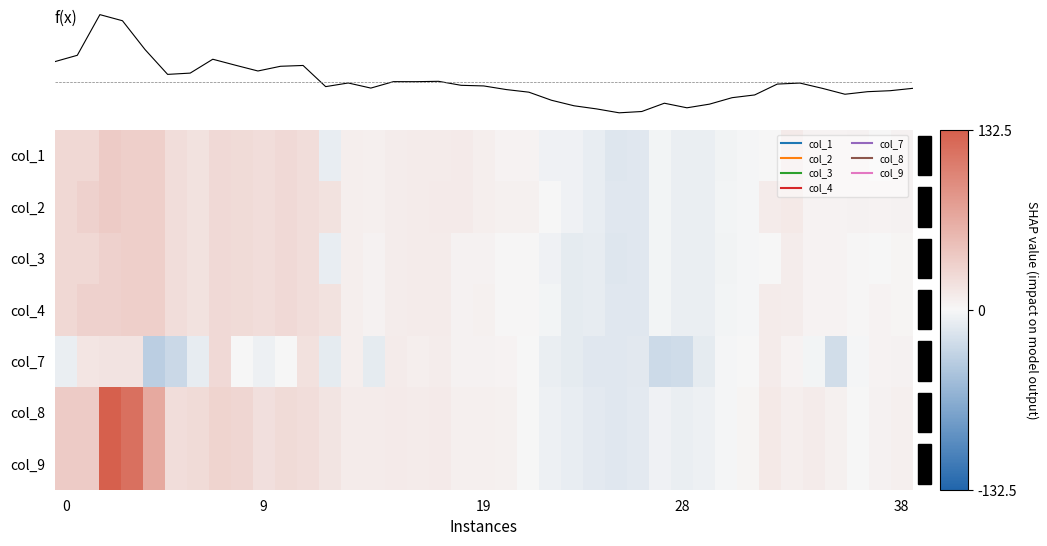

What is the minimum value shown in the chart?

-36.5